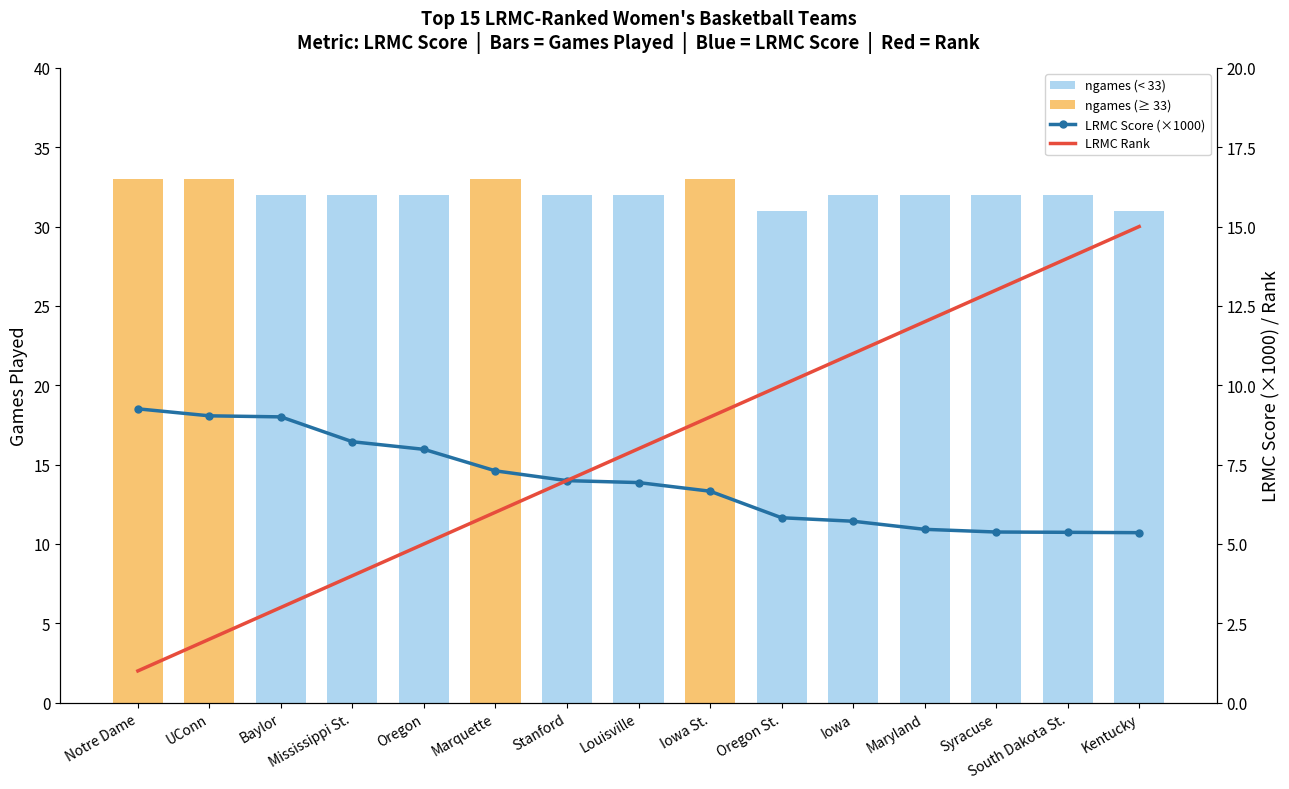

What is the label of the 10th bar from the right?

Marquette